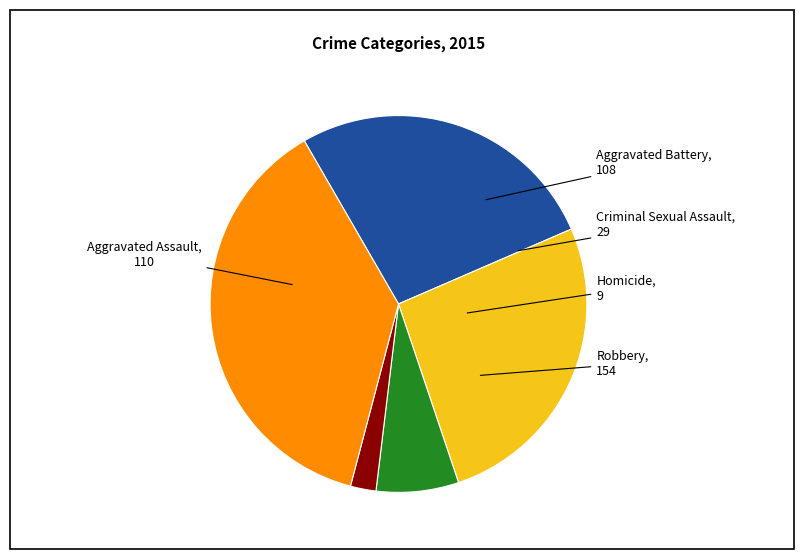

Rank the categories by value from lowest to highest.

Homicide, Criminal Sexual Assault, Aggravated Battery, Aggravated Assault, Robbery